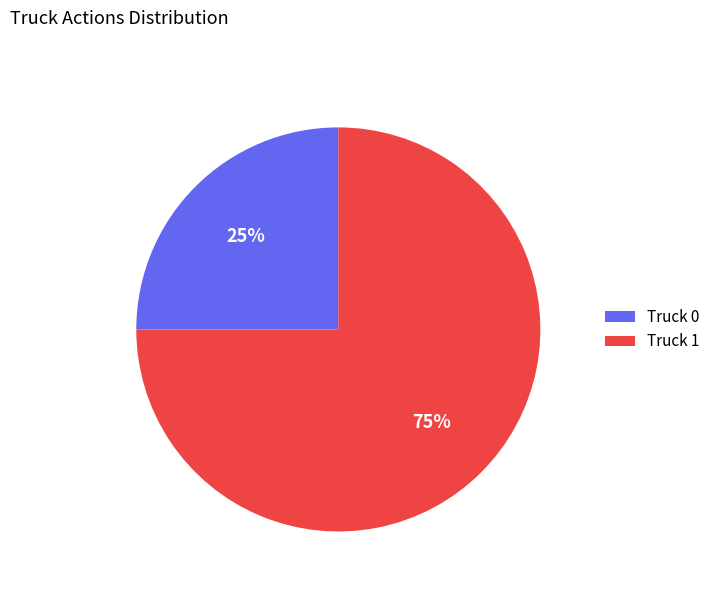

To the nearest percent, what percentage of the pie is Truck 1?

75%